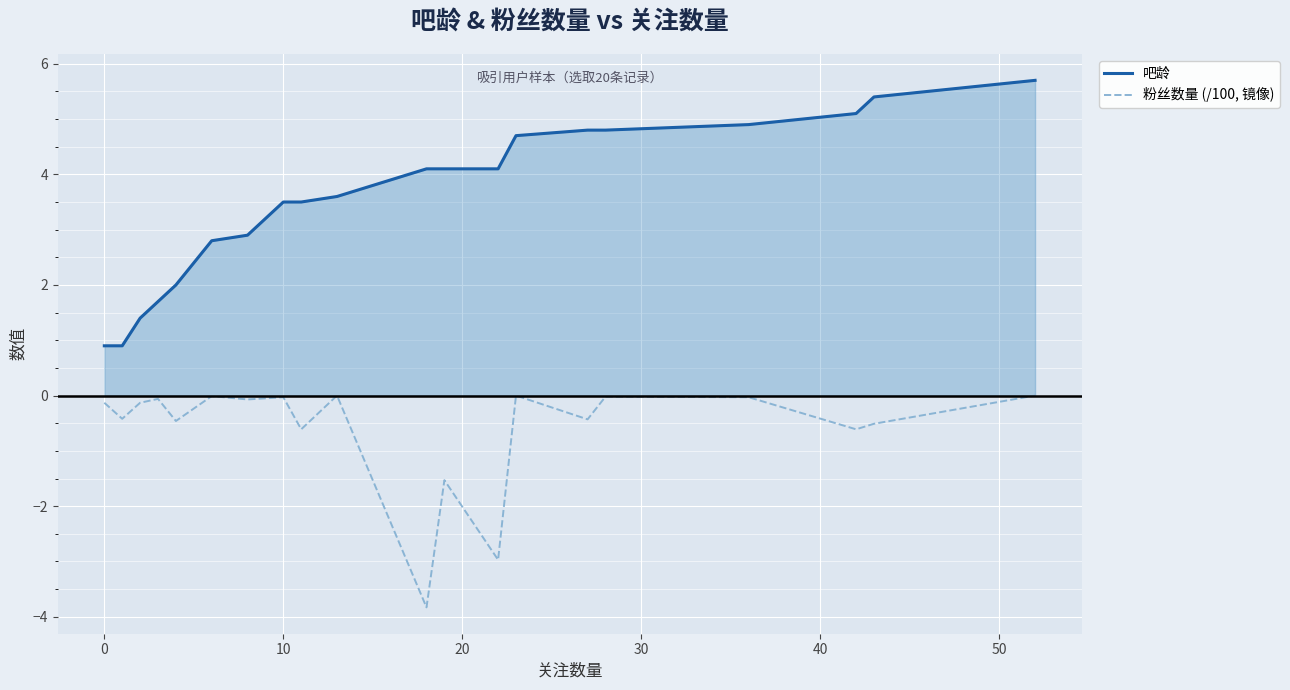

Which series has the widest spread of values?

吧龄